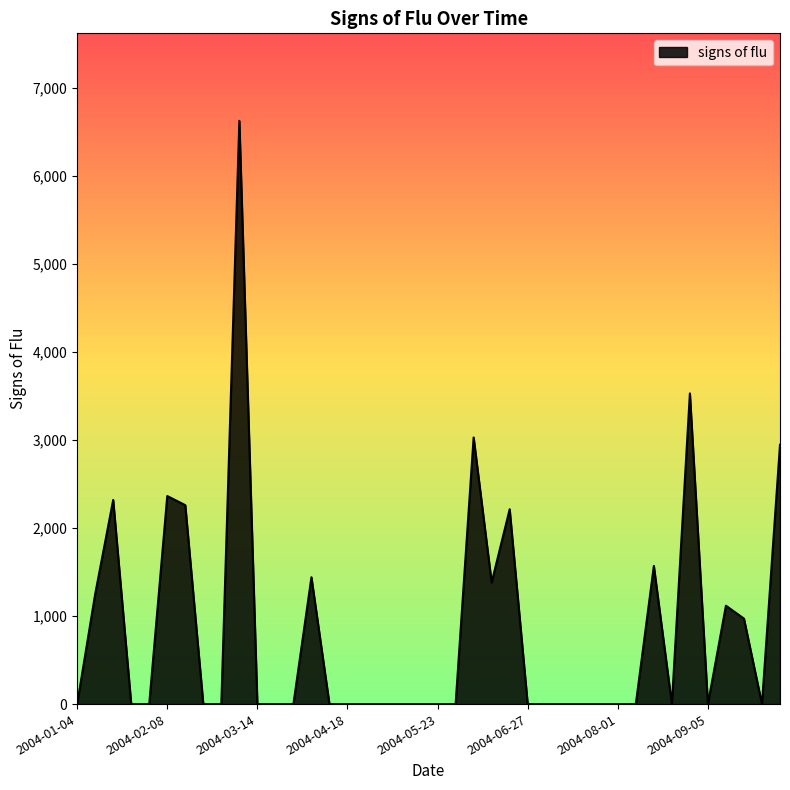

What is the difference between the maximum and minimum values?

6624.2